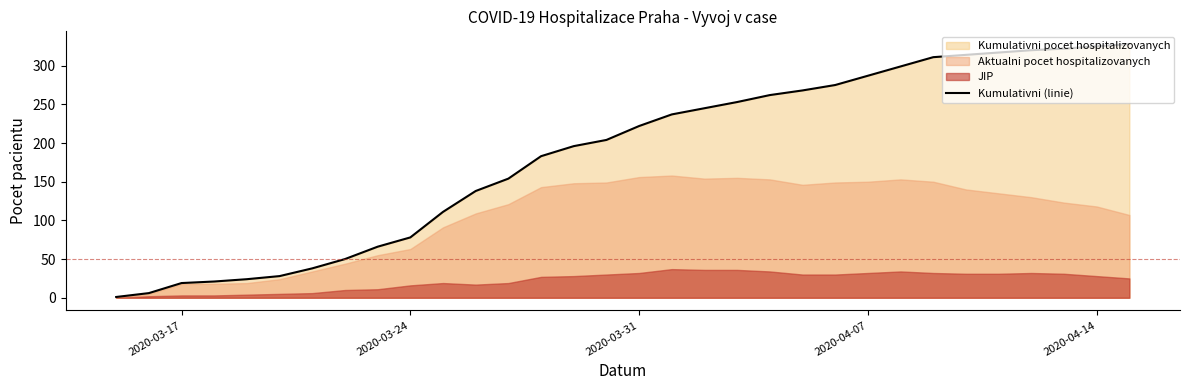

What is the maximum value for Kumulativni (linie)?

328